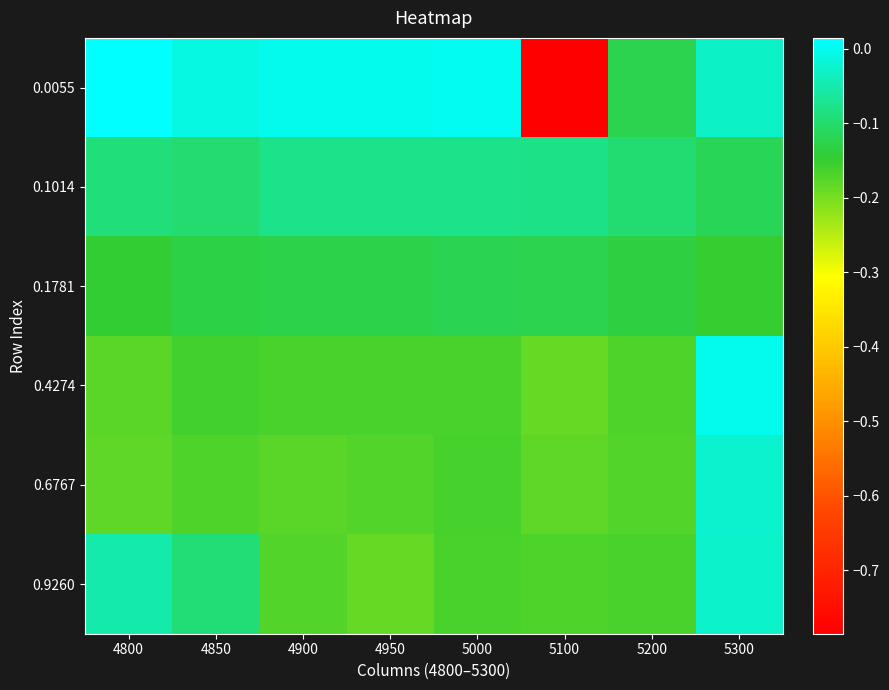

At which category is the sum across all series the highest?

5300